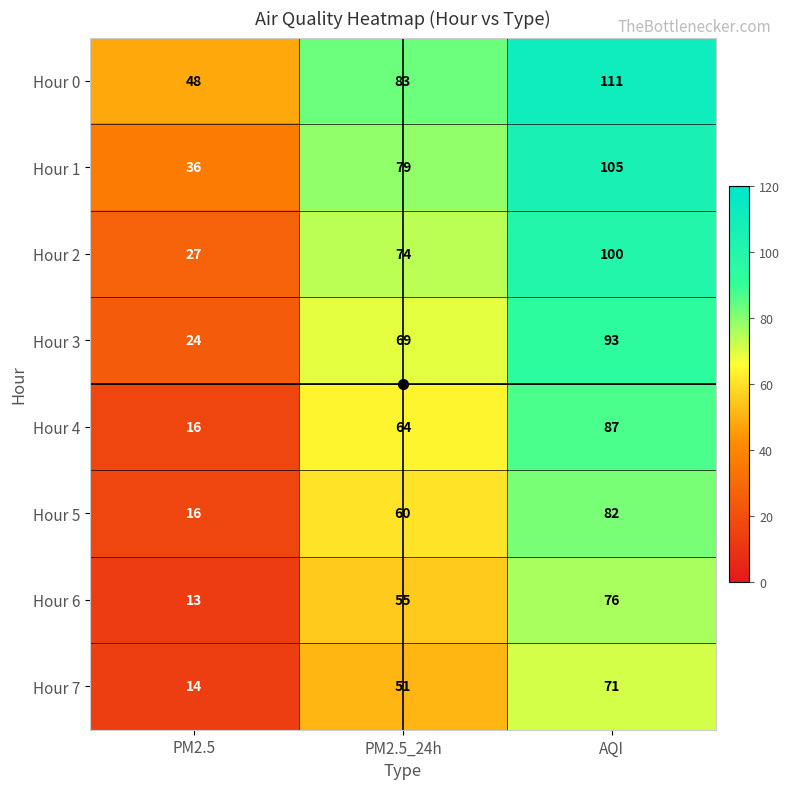

Count the Hour 7 values in the range 14 to 71.

3